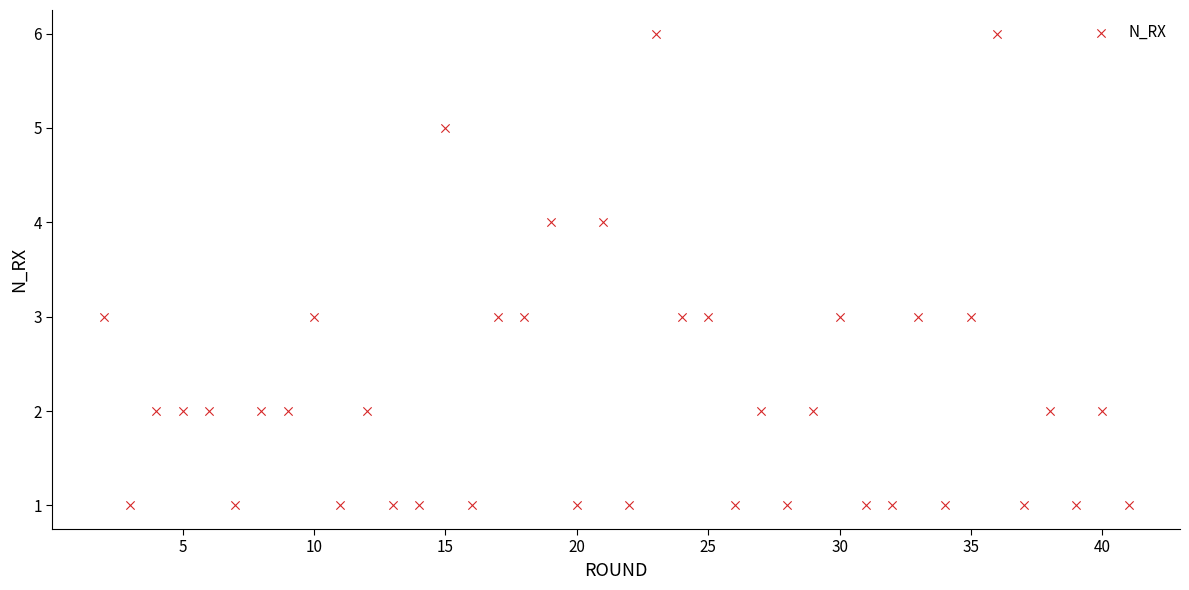

What is the range of Y values (max minus min)?

5